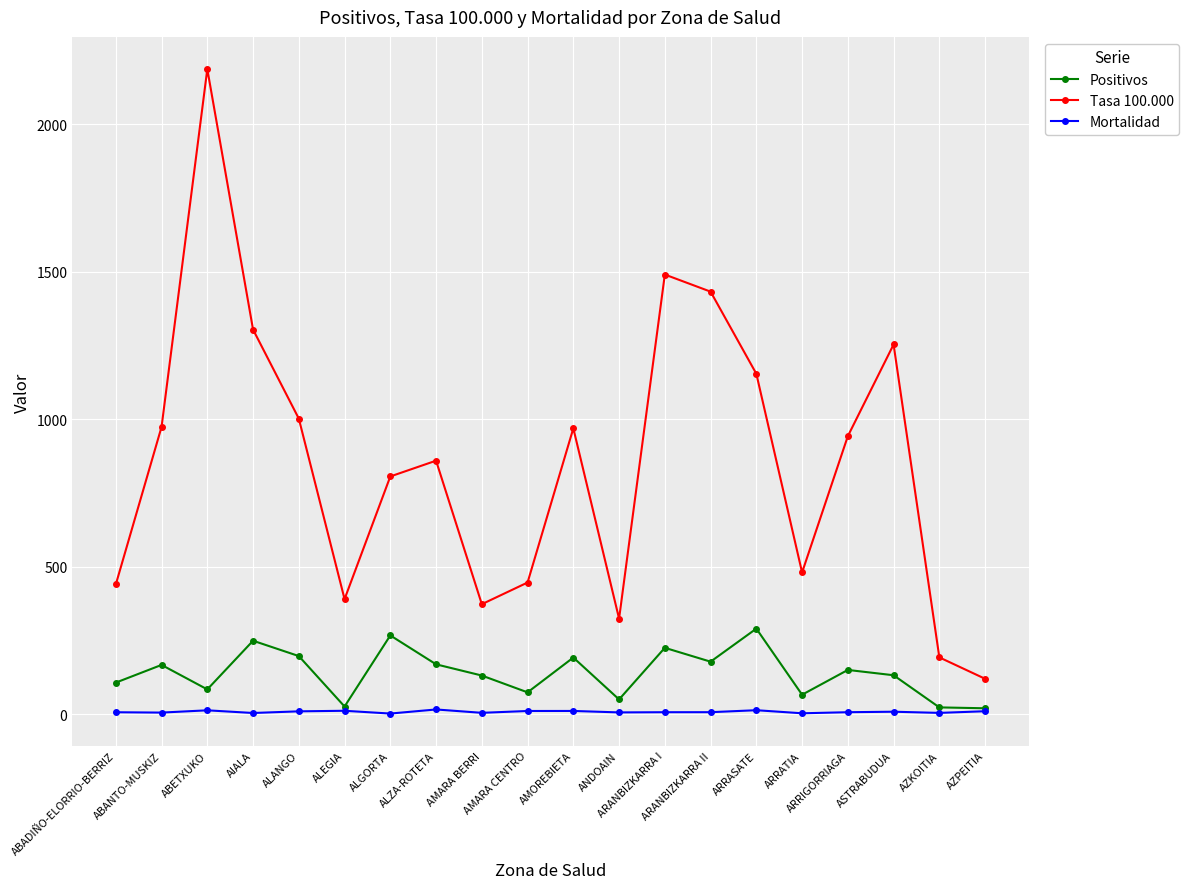

What is the label of the 15th point from the left?

ARRASATE